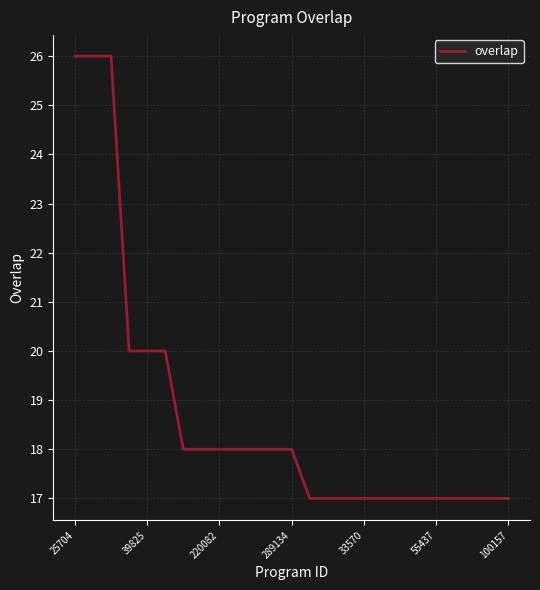

What is the difference between the maximum and minimum values?

9